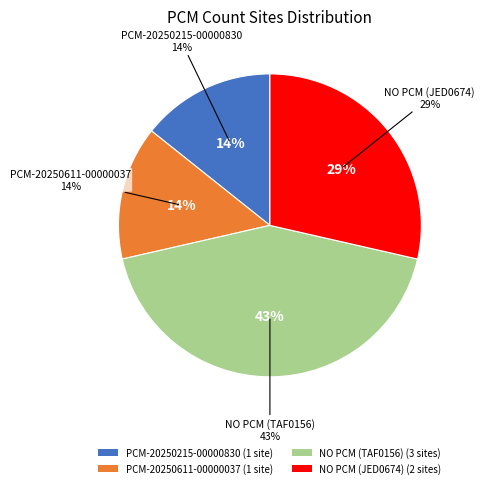

Is there any slice that represents more than half of the pie?

No